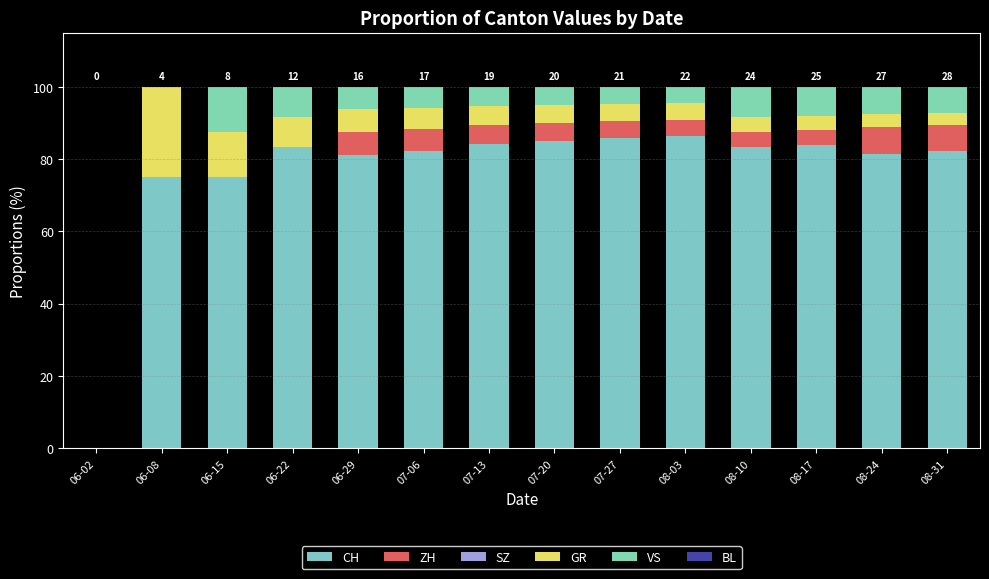

Count the number of data series in this chart.

4